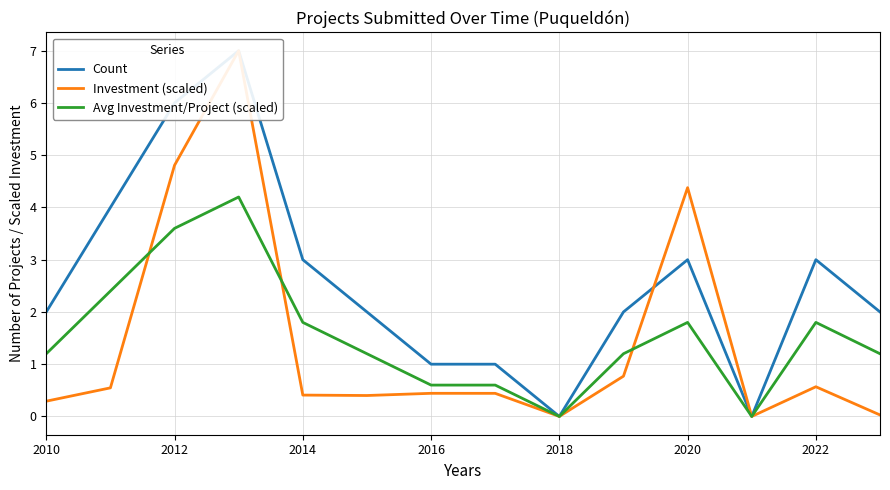

What is the sum of all Count values?

36.0